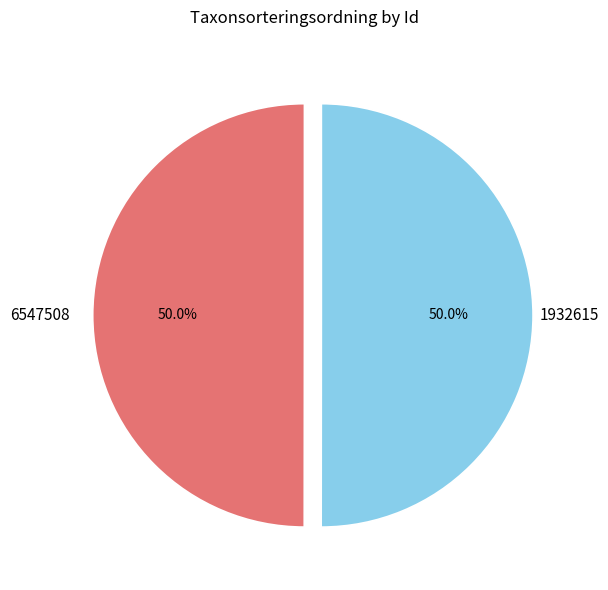

True or false: 1932615 accounts for 65% of the total.

False